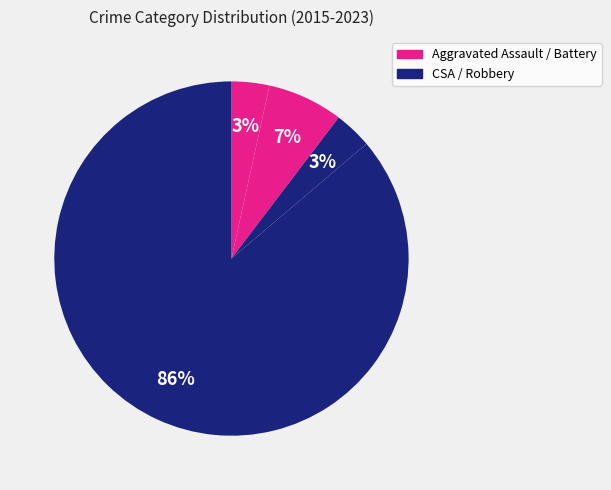

Count the number of slices in the pie.

4